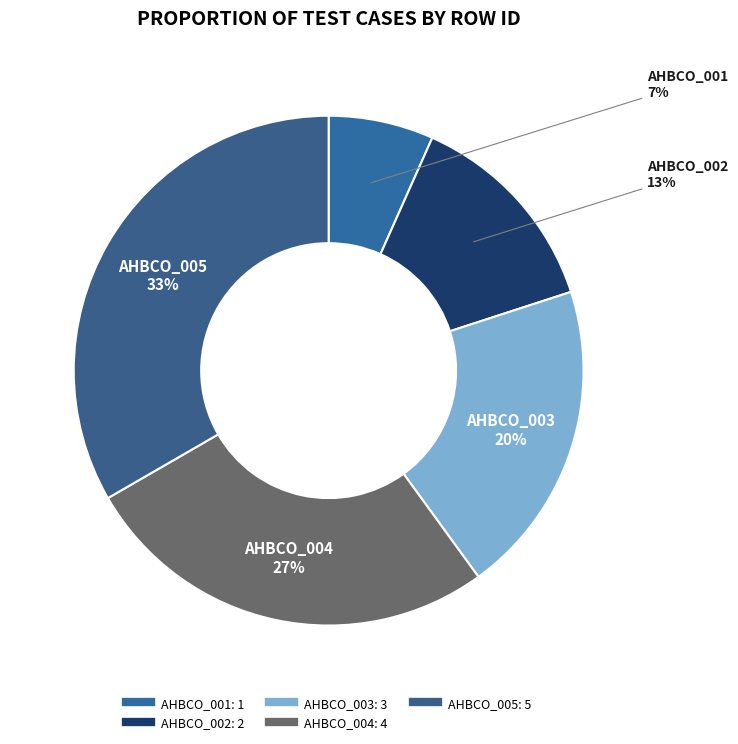

How many segments does this pie chart have?

5